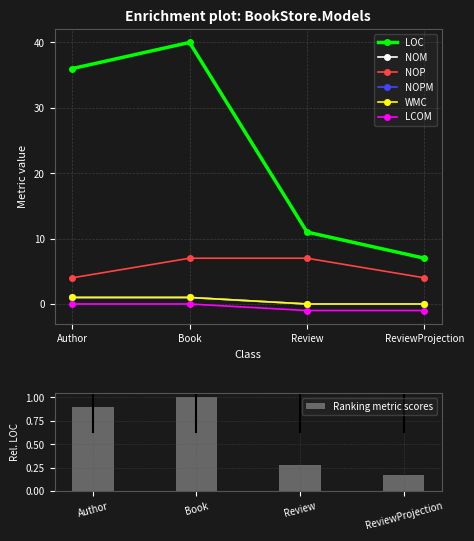

What is the average value of the LOC series?

24